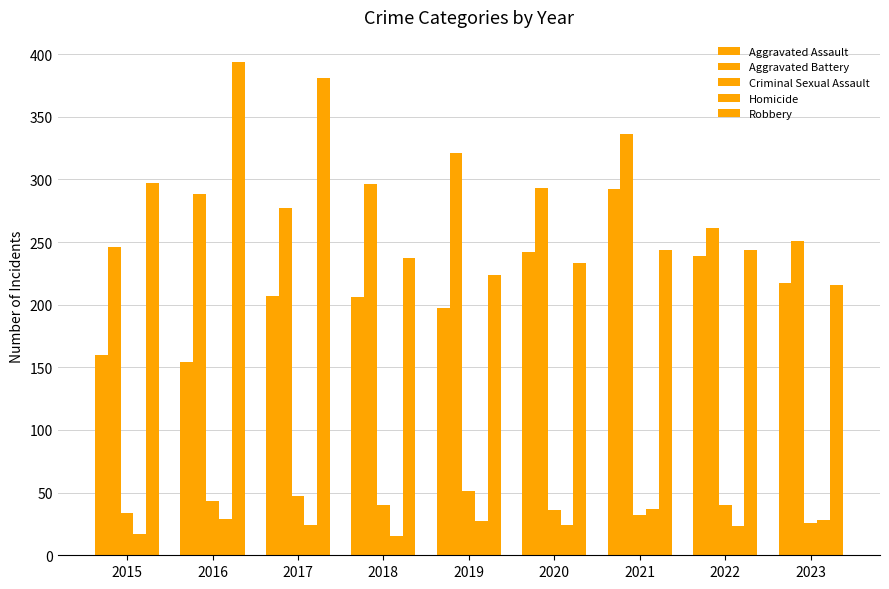

What is the difference between the maximum and minimum values in the Homicide series?

22